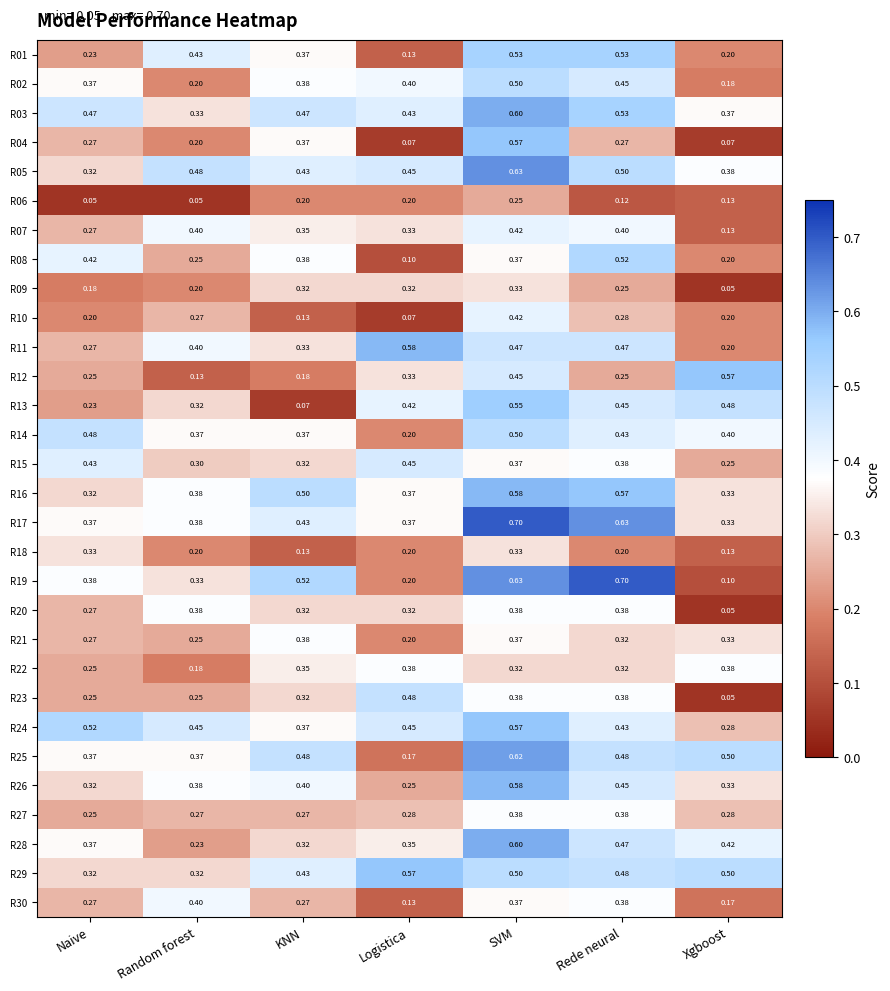

Is the value of R20 at KNN greater than the value of R21 at SVM?

No